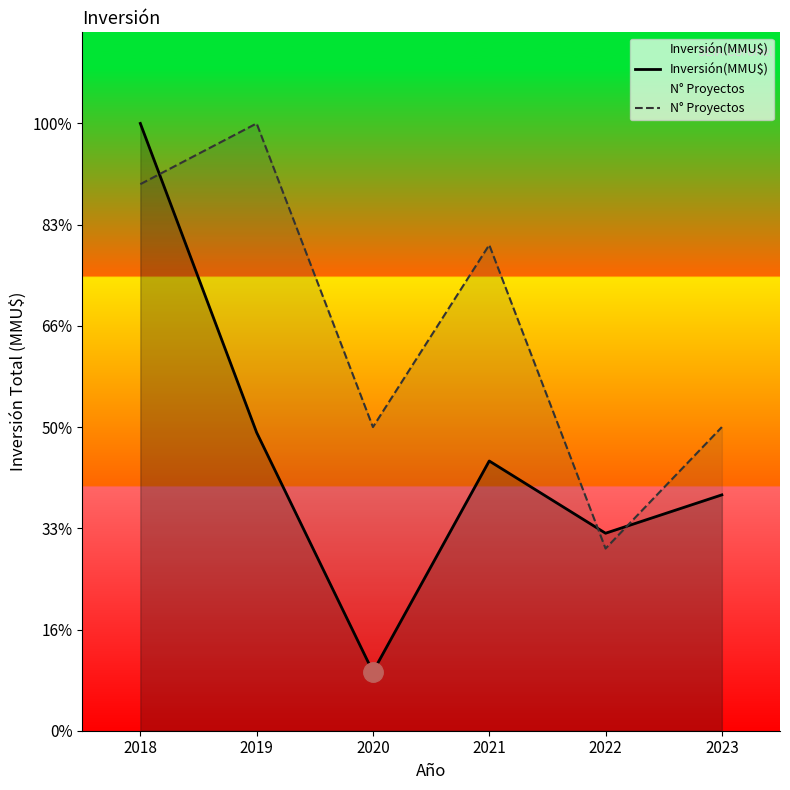

How many data points in Inversión(MMU$) are less than 51820?

3